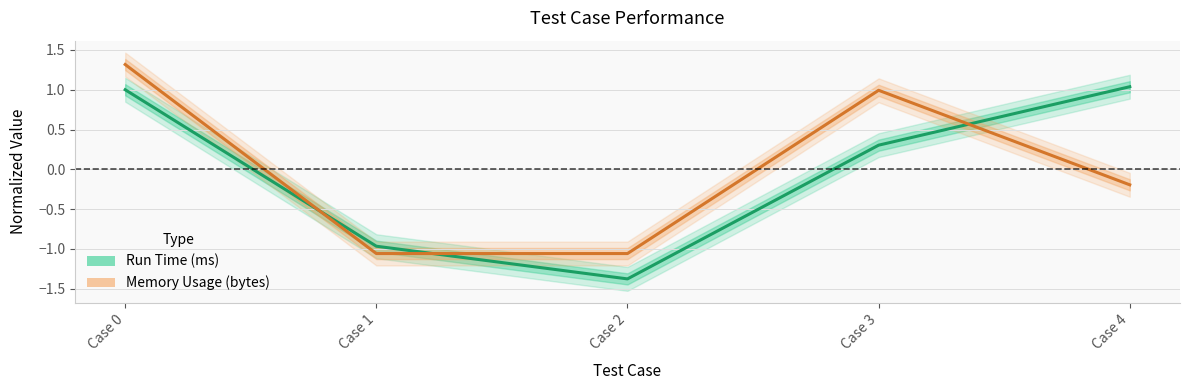

List the labels in order of Run Time (ms) value, smallest first.

Case 2, Case 1, Case 3, Case 0, Case 4